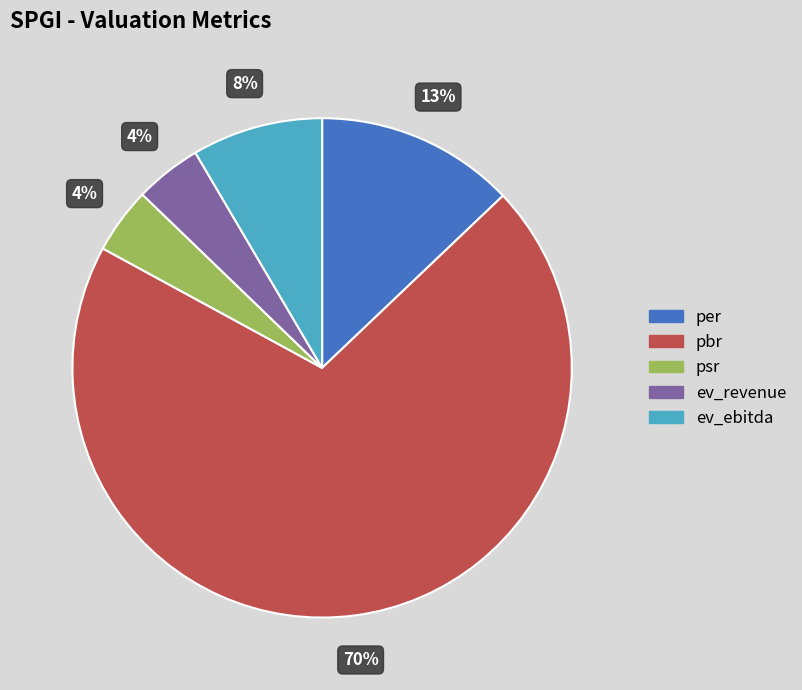

Which category has the biggest portion of the pie?

pbr